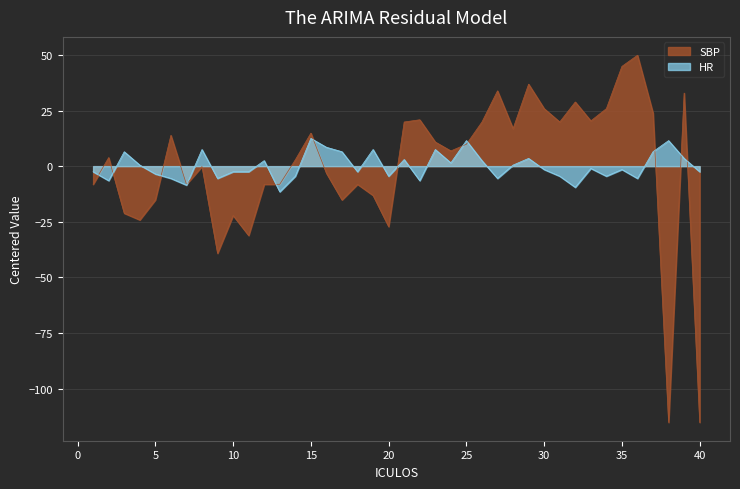

What is the difference between the maximum and minimum values in the HR series?

24.0